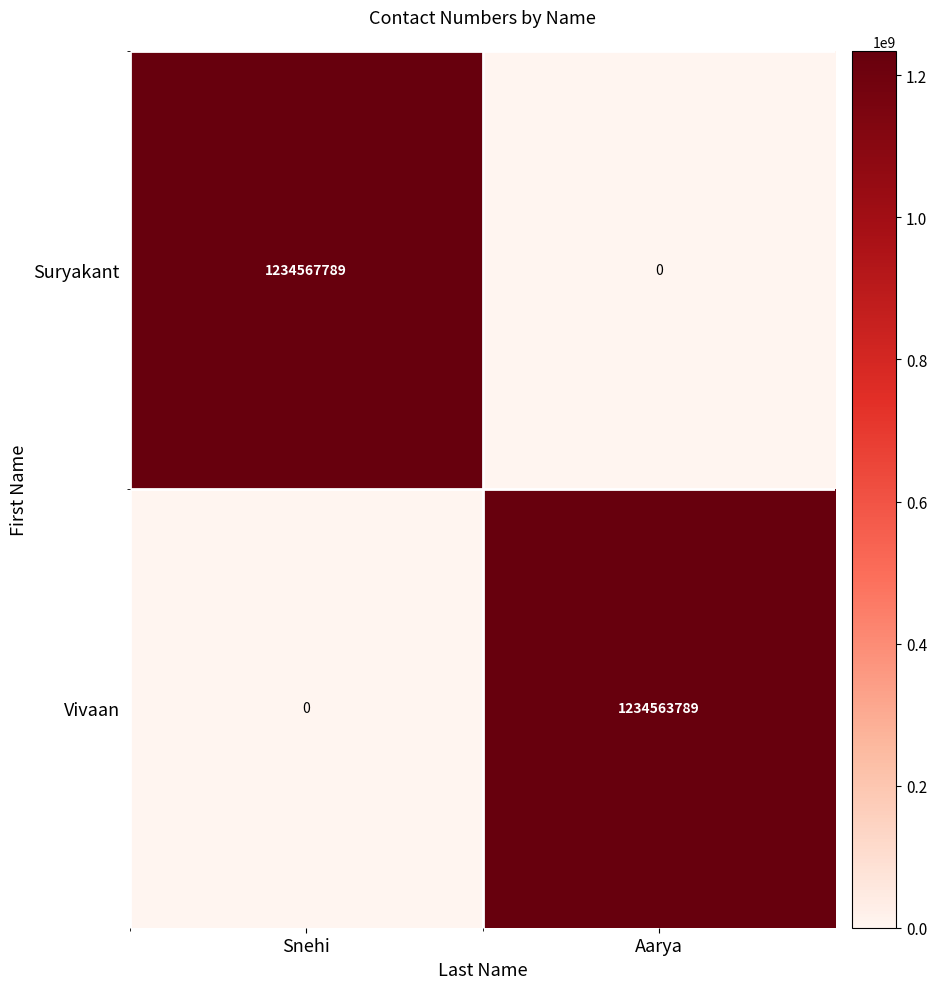

Where is Vivaan nearest to the value 617281894?

Snehi